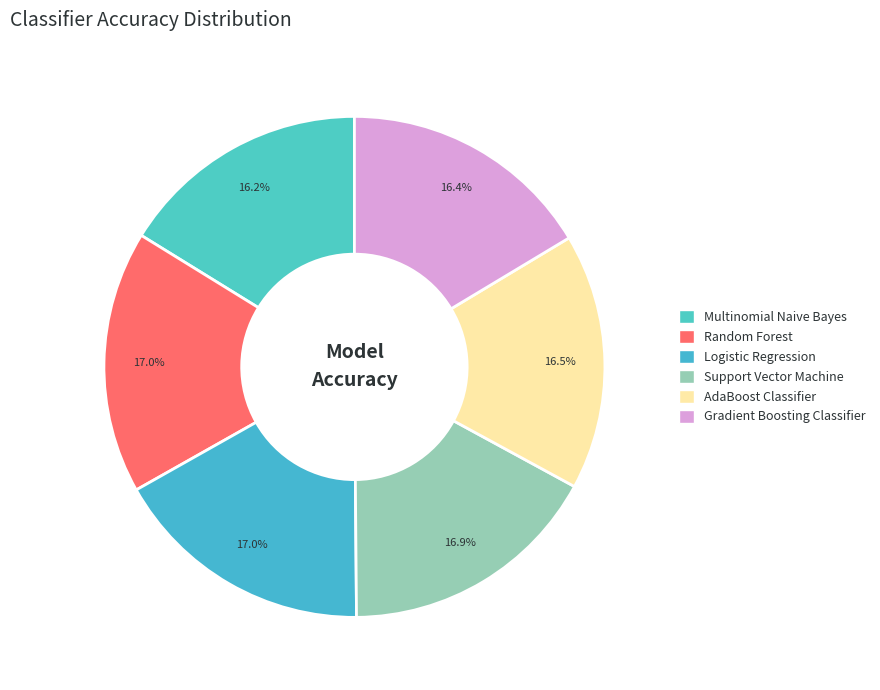

The Multinomial Naive Bayes slice represents 16% of the pie. True or false?

True